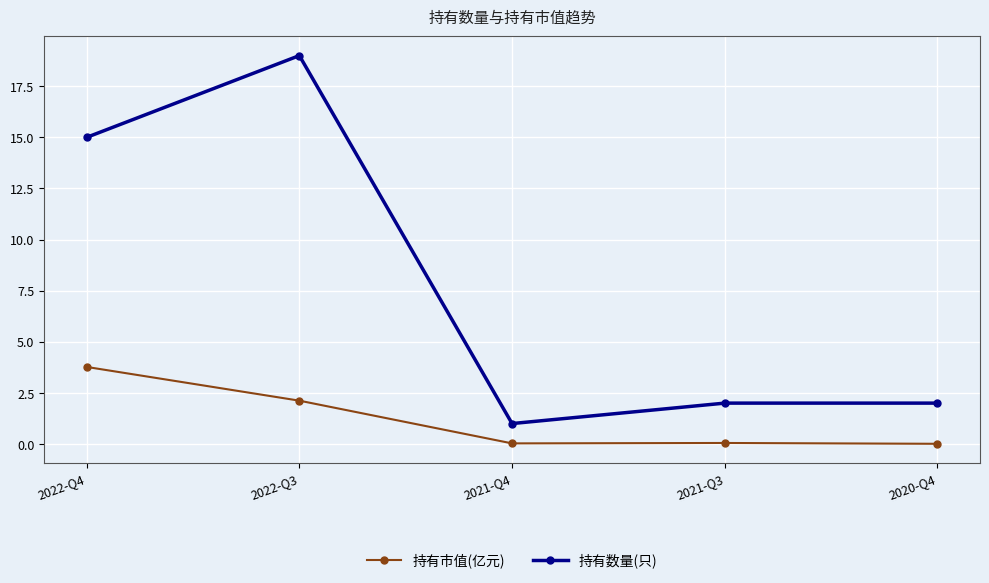

True or false: 持有数量(只) and 持有市值(亿元) intersect in this chart.

False